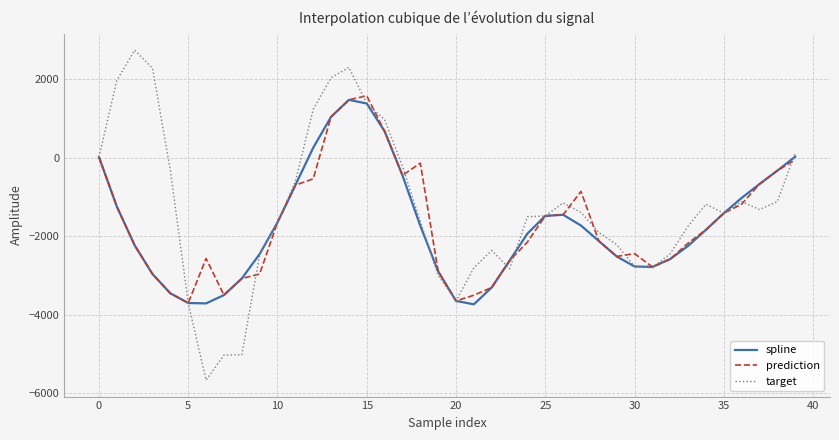

What is the highest value of the spline series?

1475.8